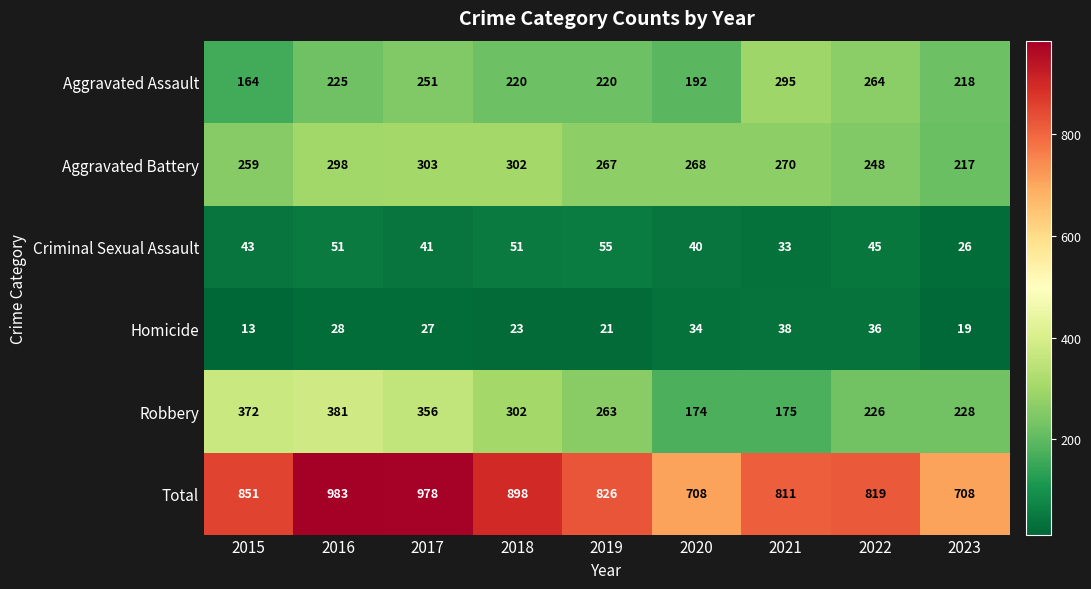

Rank the series by their maximum value, from lowest to highest.

Homicide, Criminal Sexual Assault, Aggravated Assault, Aggravated Battery, Robbery, Total